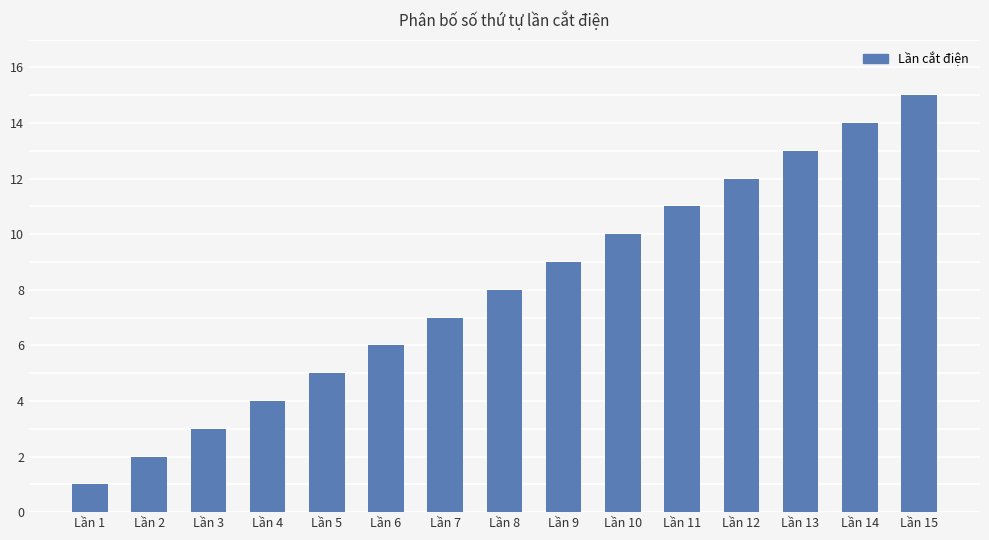

Are the bars horizontal?

No